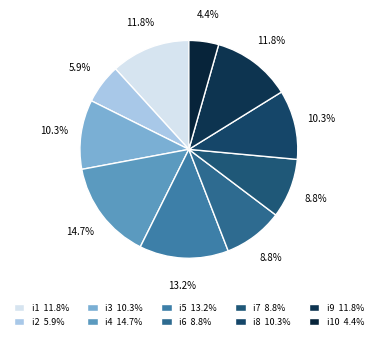

Is there a majority slice in this chart?

No